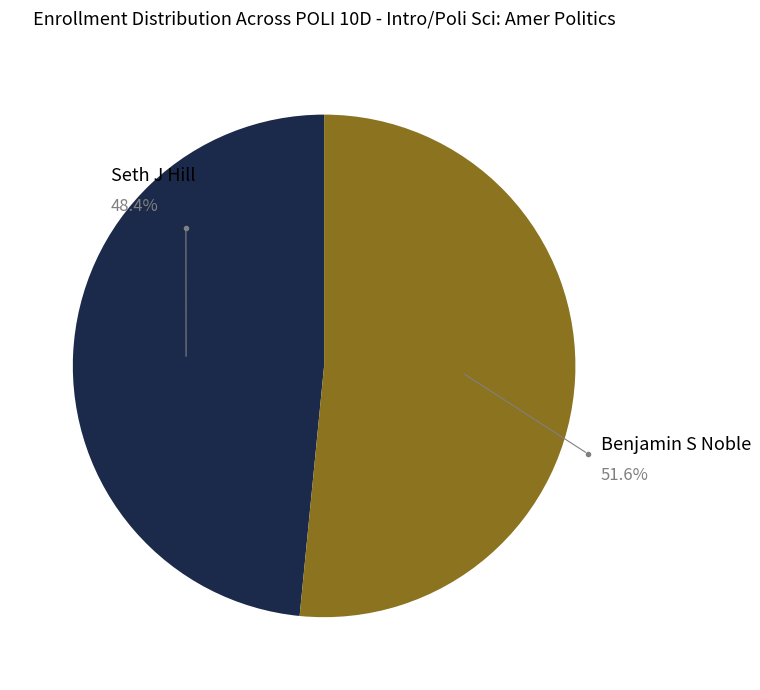

Combined, what portion of the pie is Benjamin S Noble and Seth J Hill?

100.0%